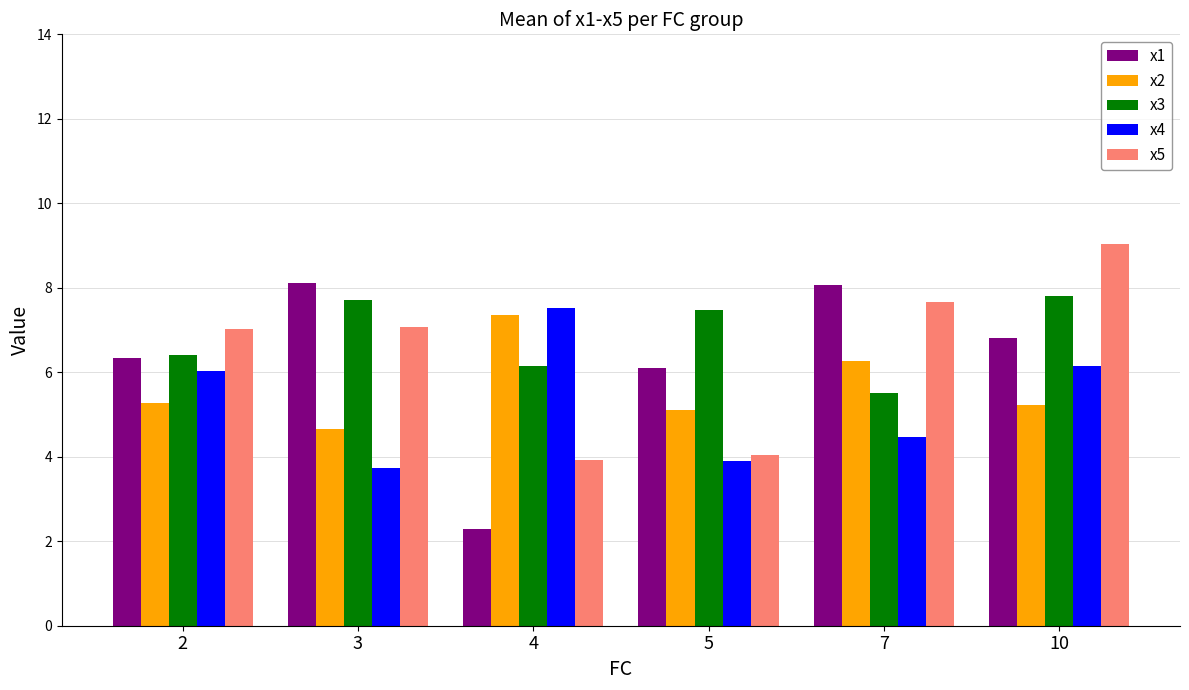

How many groups of bars are there?

6